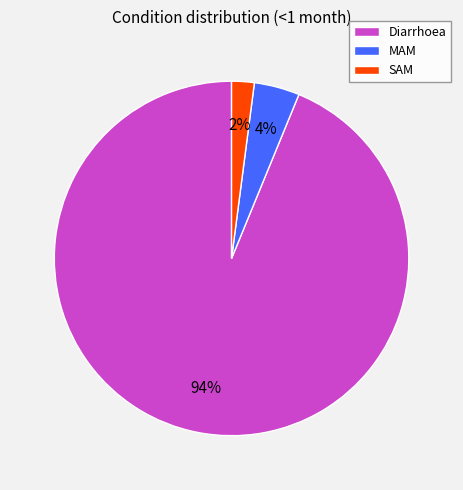

Do SAM and Diarrhoea together represent more than half of the pie?

Yes